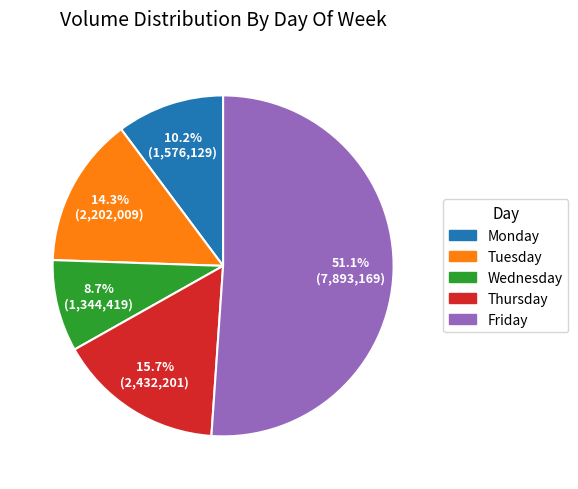

To the nearest percent, what is the difference between the largest and smallest slice percentages?

42%